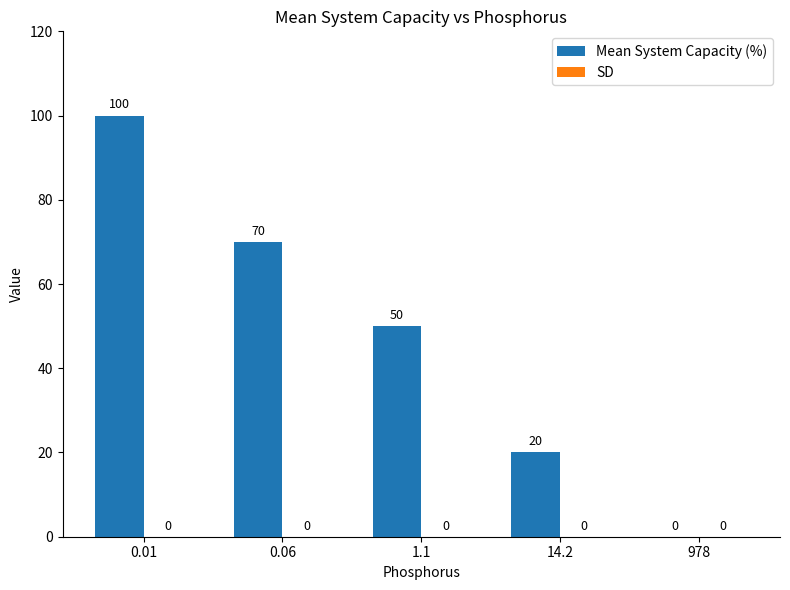

What is the maximum value shown in the chart?

100